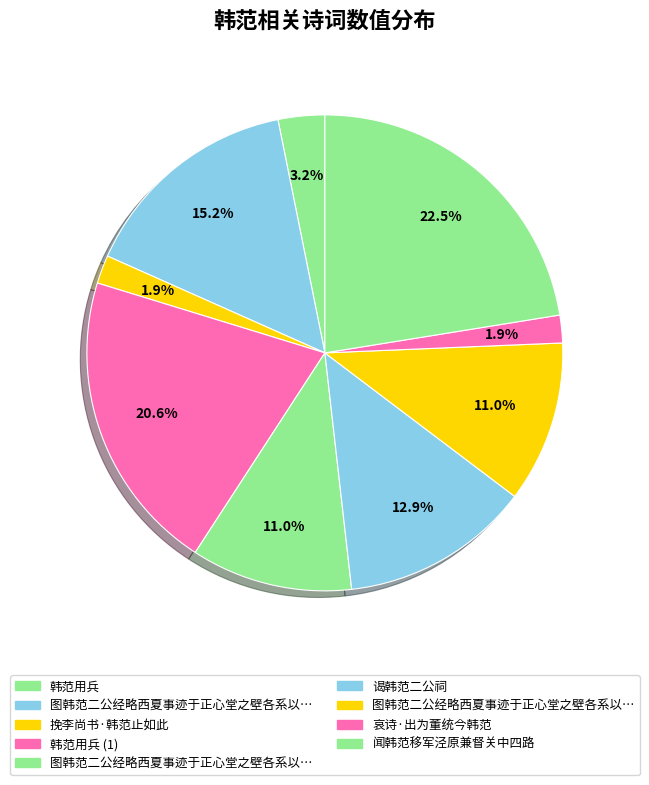

How many slices are in this pie chart?

9